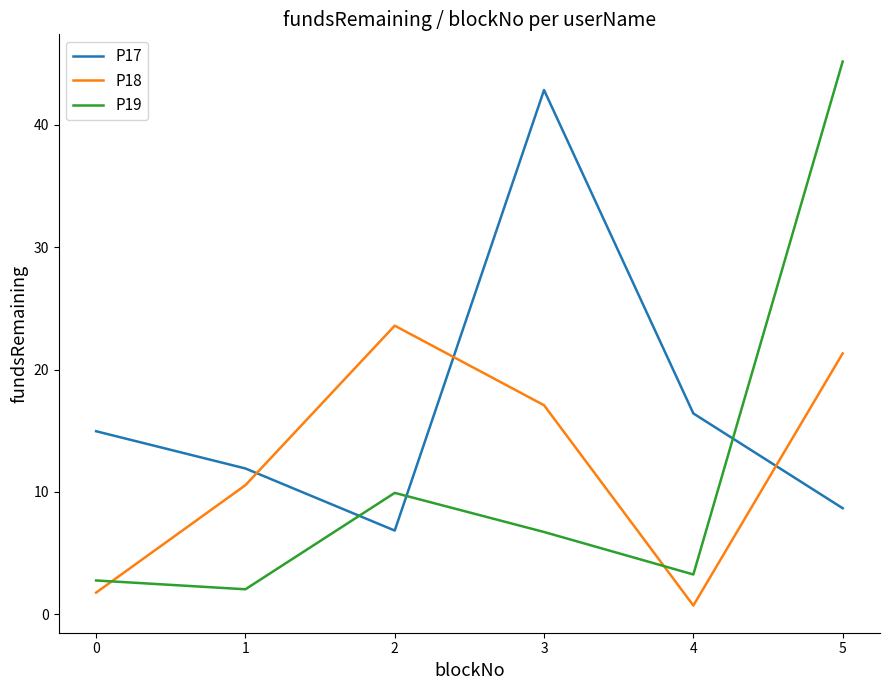

Which series has the largest total across all categories?

P17